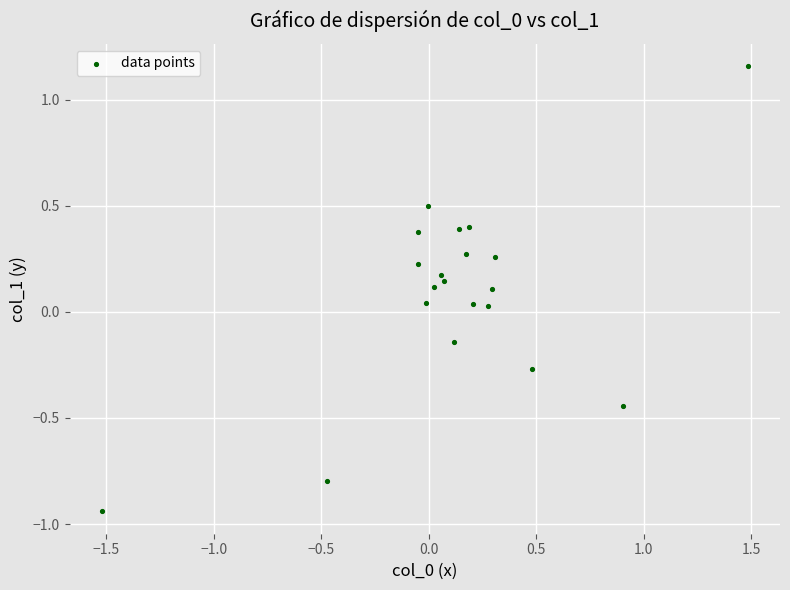

What is the range of Y values (max minus min)?

2.1